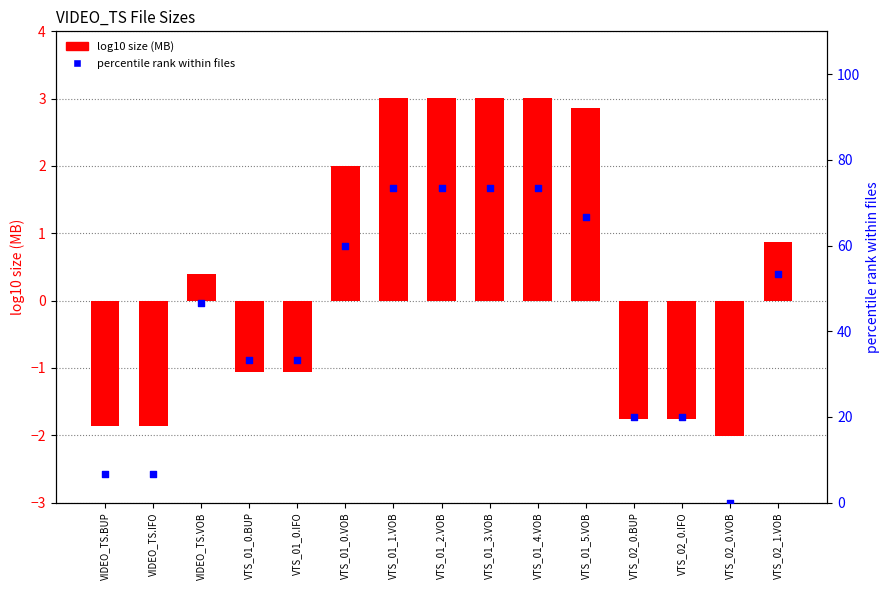

At how many categories does at least one series exceed 72?

4